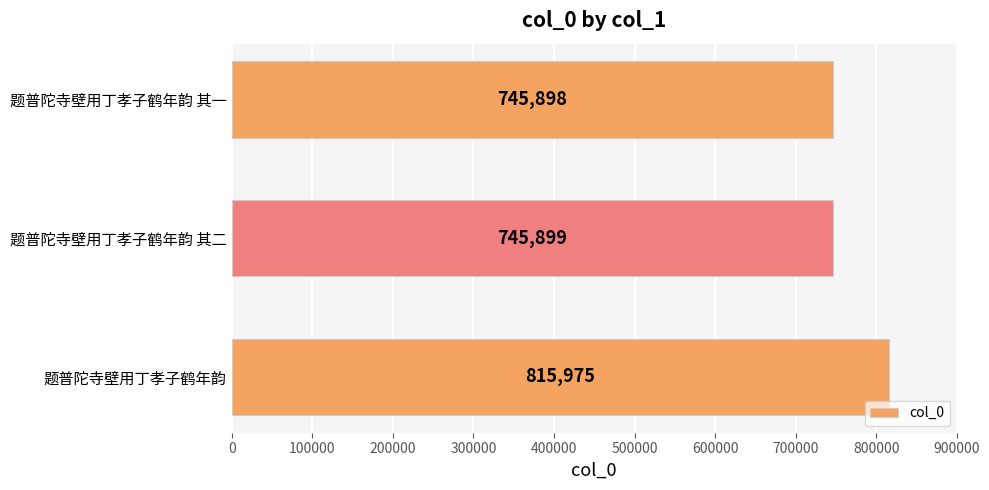

What is the approximate value at 题普陀寺壁用丁孝子鹤年韵 其一, to the nearest 10?

745900